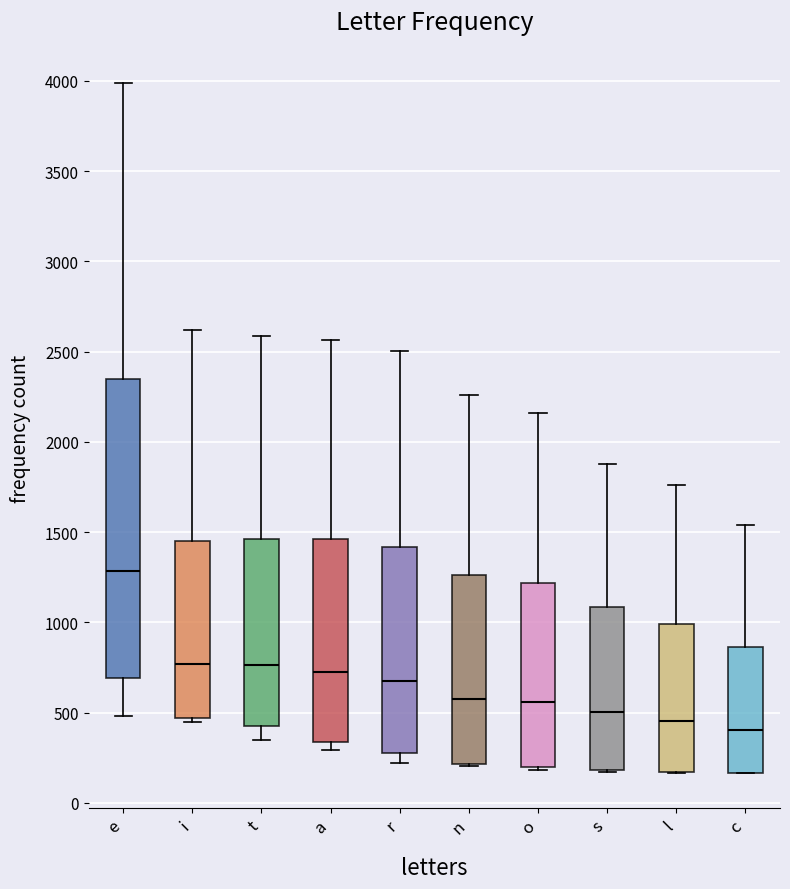

Reading left to right, read every box against the y-axis: the position of its median line, the range the box covers, and the ends of its whiskers. The values are not printed on the chart, so give them approximately, as read against the axis.

e: median 1300, box 700 to 2350, whiskers 500 to 4000
i: median 750, box 450 to 1450, whiskers 450 (just below the box's lower edge) to 2600
t: median 750, box 400 to 1450, whiskers 350 to 2600
a: median 700, box 350 to 1450, whiskers 300 to 2550
r: median 700, box 300 to 1400, whiskers 200 to 2500
n: median 600, box 200 to 1250, whiskers 200 to 2250
o: median 550, box 200 to 1200, whiskers 200 (just below the box's lower edge) to 2150
s: median 500, box 200 to 1100, whiskers 150 to 1900
l: median 450, box 150 to 1000, whiskers 150 to 1750
c: median 400, box 150 to 850, whiskers 150 to 1550